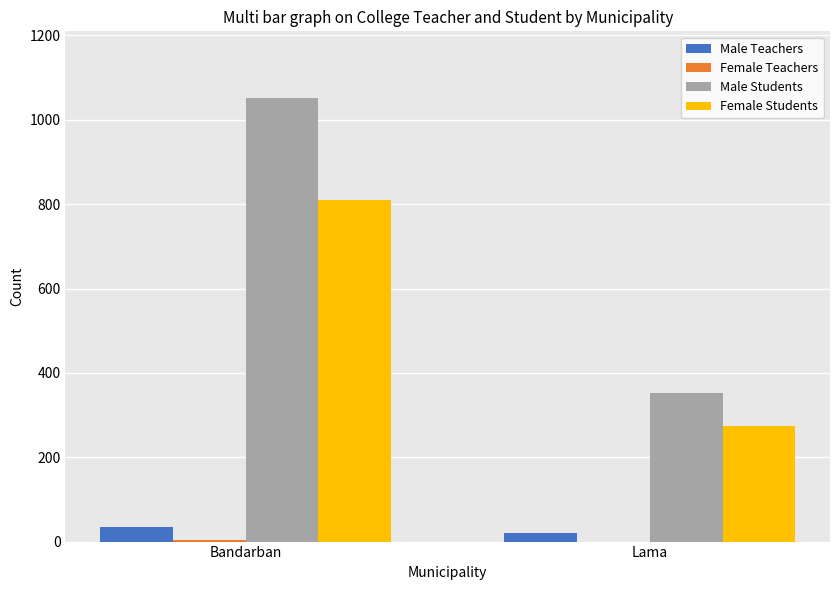

How many groups of bars are there?

2